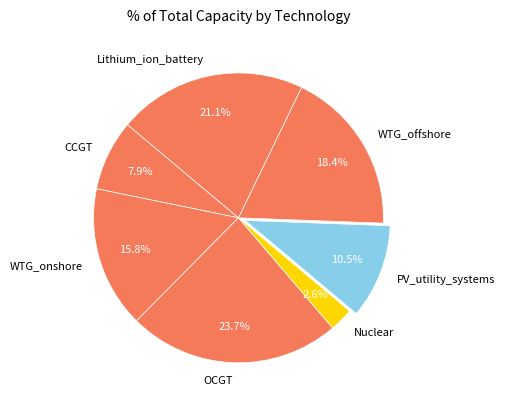

Is WTG_onshore the majority of the pie?

No